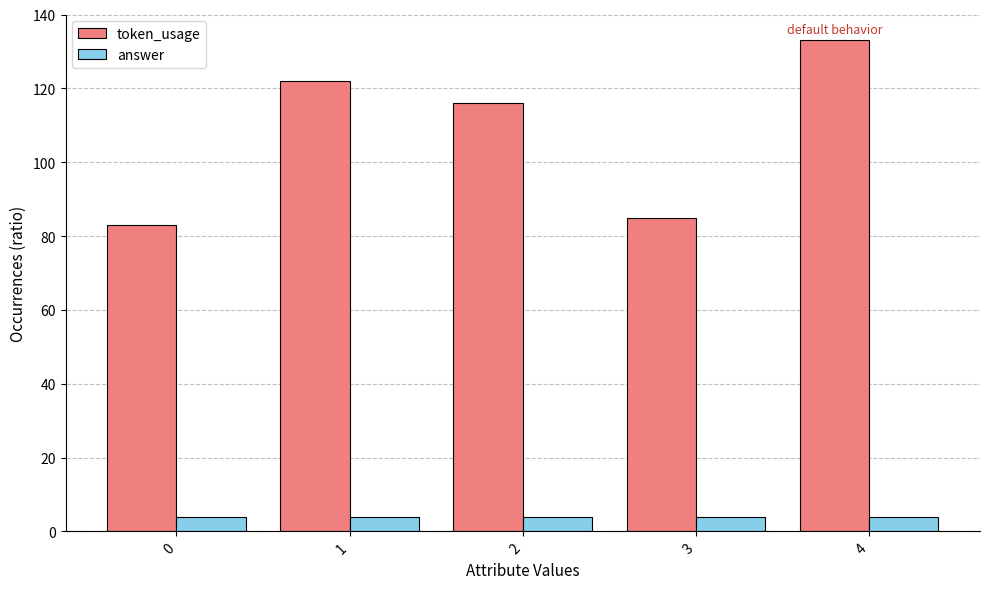

At which category is the sum across all series the highest?

4